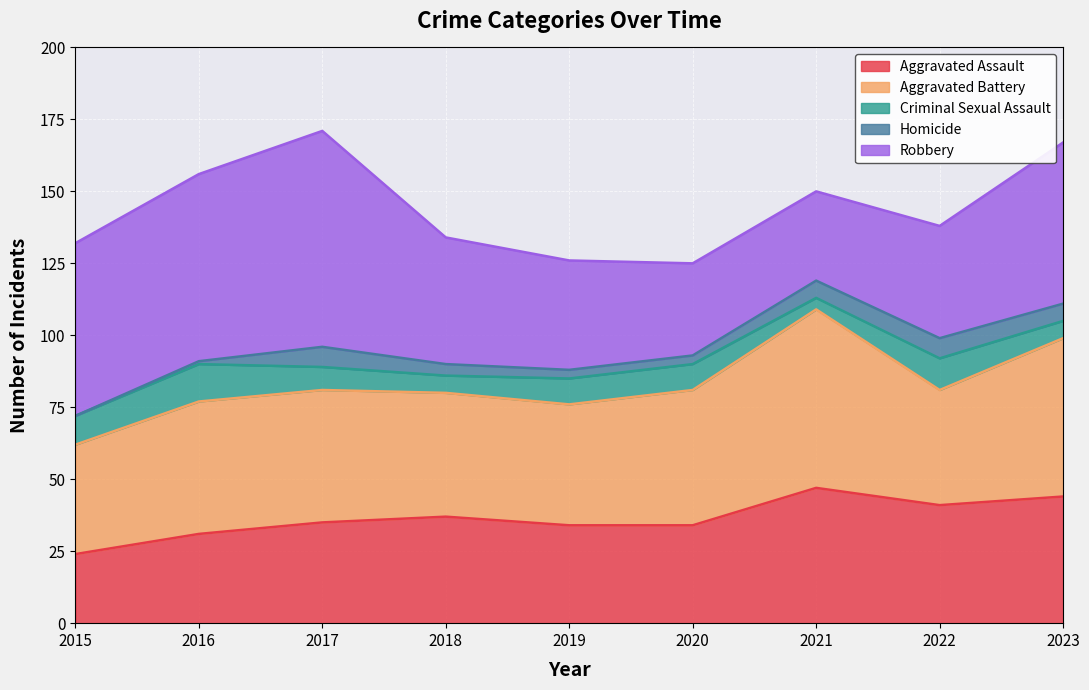

Which category has the lowest value across all series?

2015